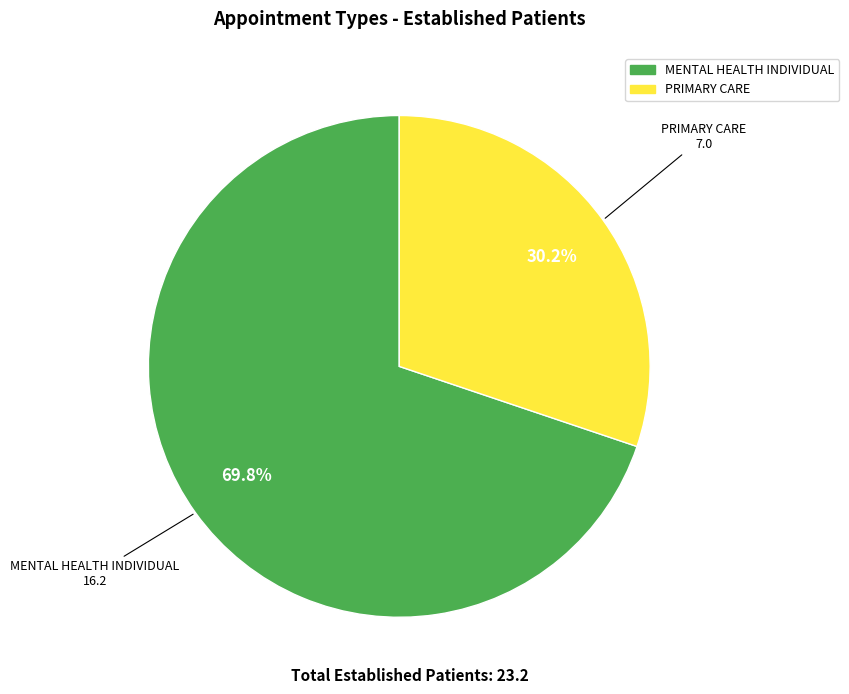

Does any single category account for the majority?

Yes